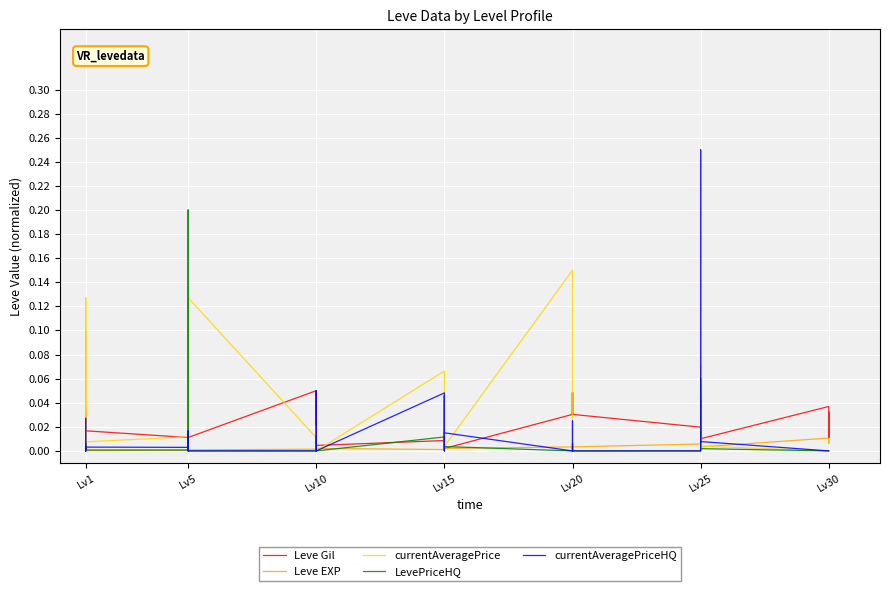

How many lines are shown in the chart?

5